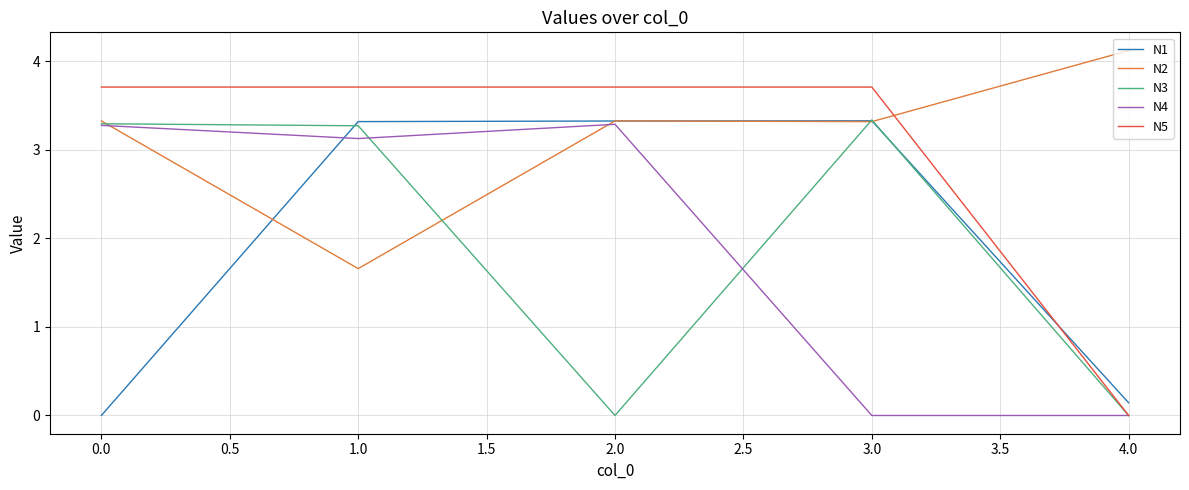

True or false: N4 and N1 intersect in this chart.

True